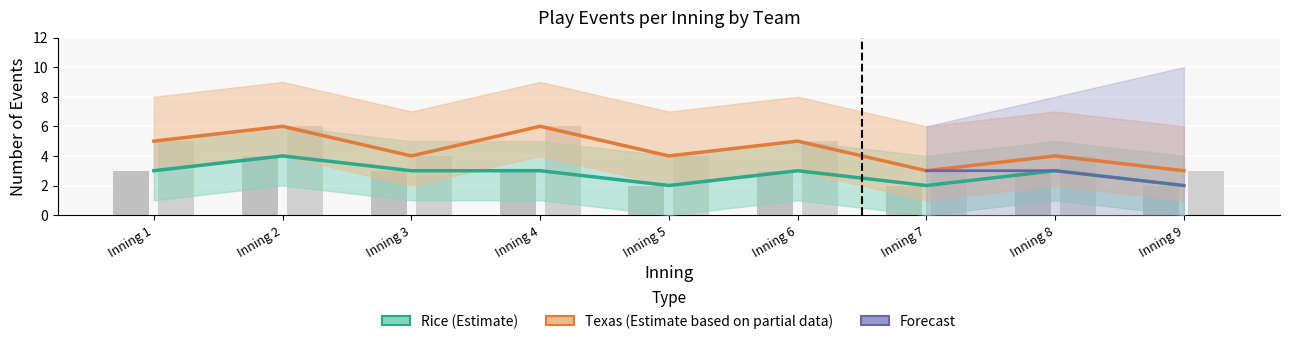

Are the bars grouped side by side (vs. stacked)?

Yes